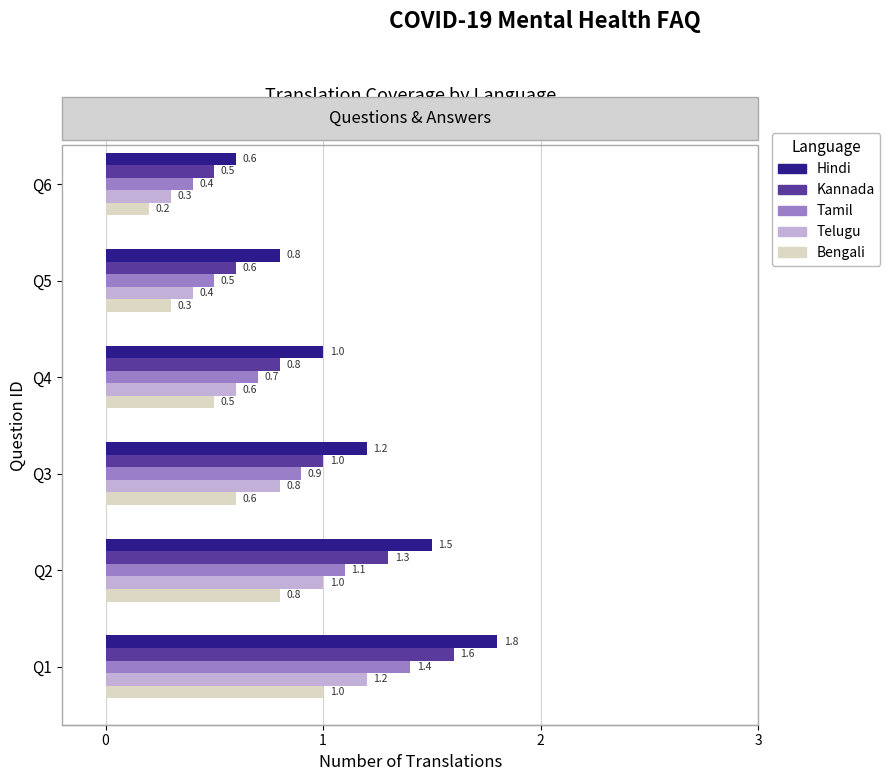

Which series has the largest total across all categories?

Hindi